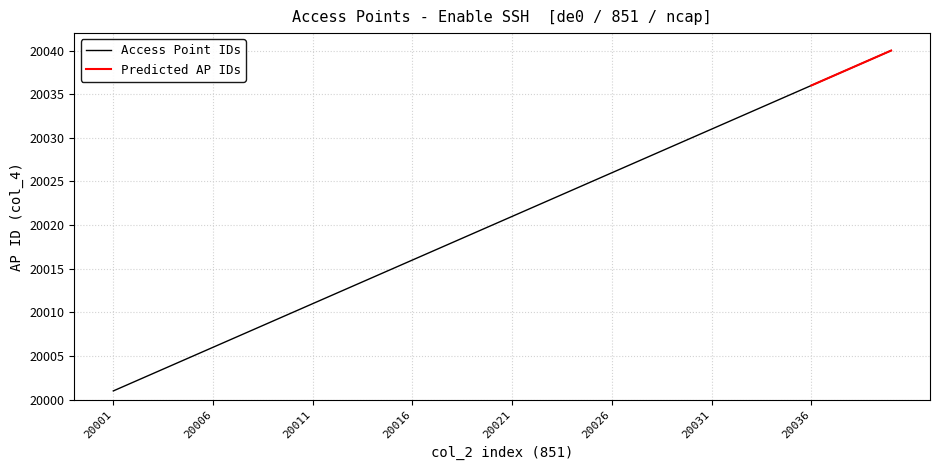

Reading left to right, list all the values displayed in this chart.

20001	20002	20003	20004	20005	20006	20007	20008	20009	20010	20011	20012	20013	20014	20015	20016	20017	20018	20019	20020	20021	20022	20023	20024	20025	20026	20027	20028	20029	20030	20031	20032	20033	20034	20035	20036	20037	20038	20039	20040